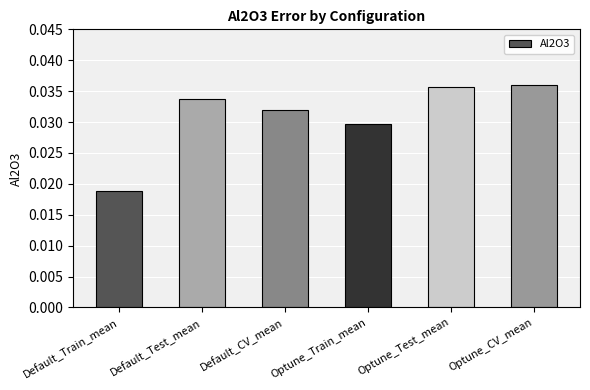

Does the chart contain stacked bars?

No